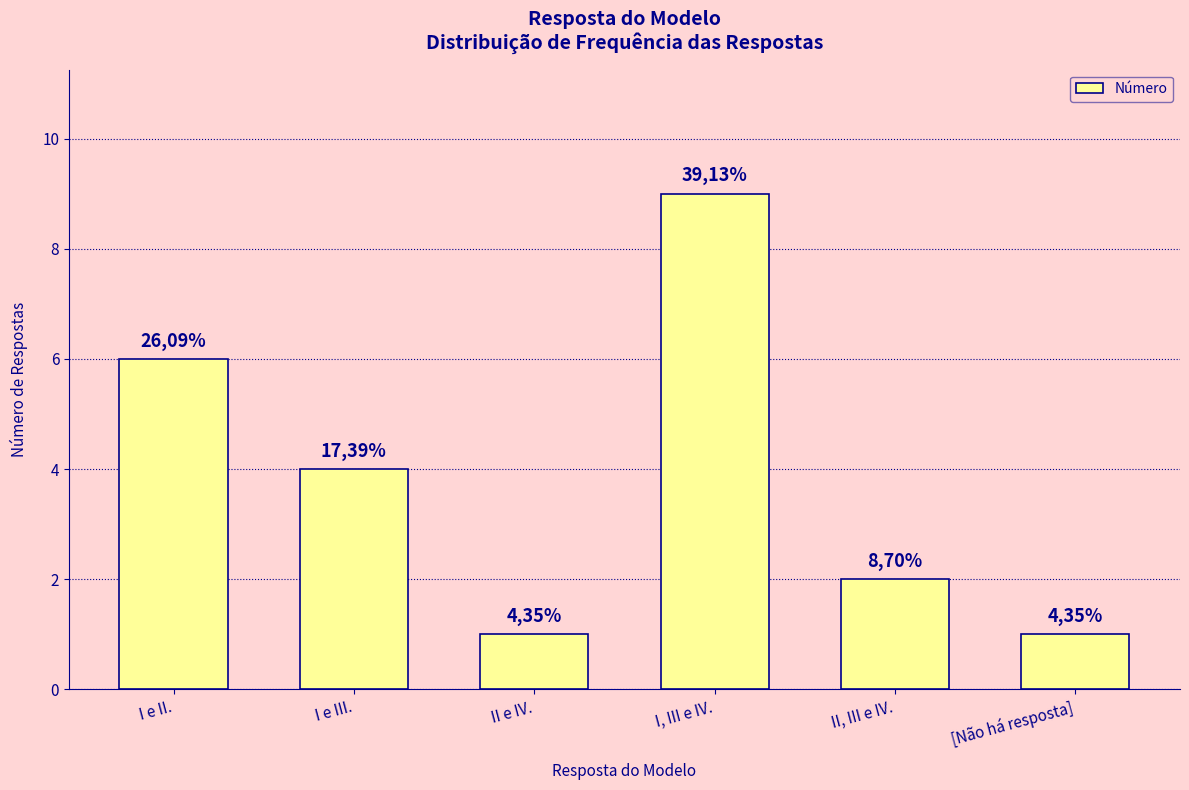

Reading left to right, transcribe all the data shown in this chart.

6	4	1	9	2	1